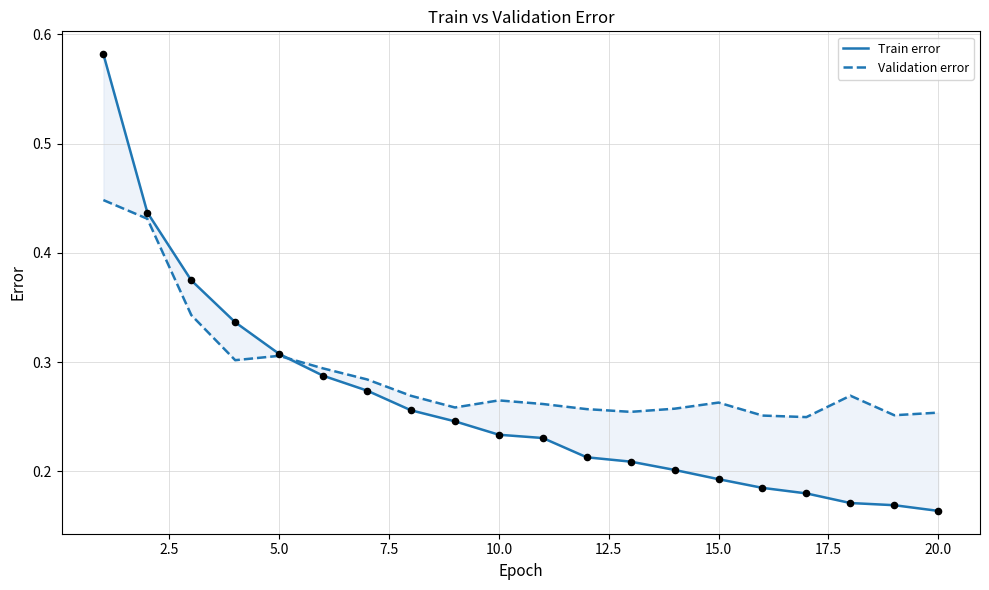

What are all the series names shown in the legend?

Train error, Validation error